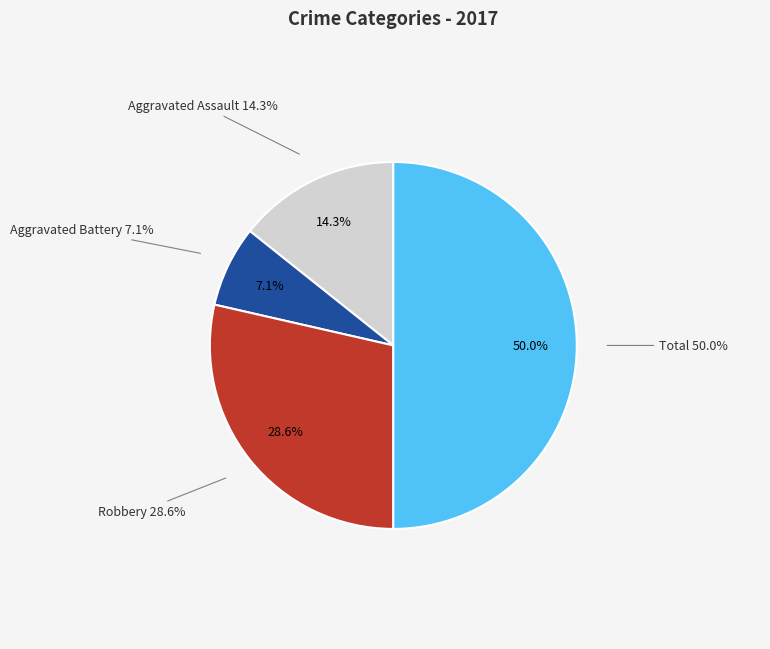

Is it true that Criminal Sexual Assault is 0% of the pie?

True